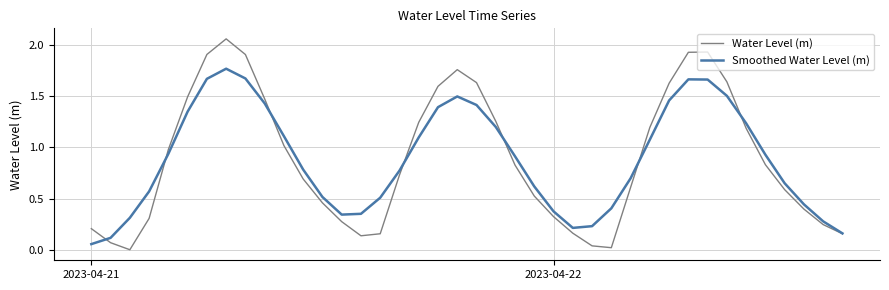

Which series has the widest spread of values?

Water Level (m)